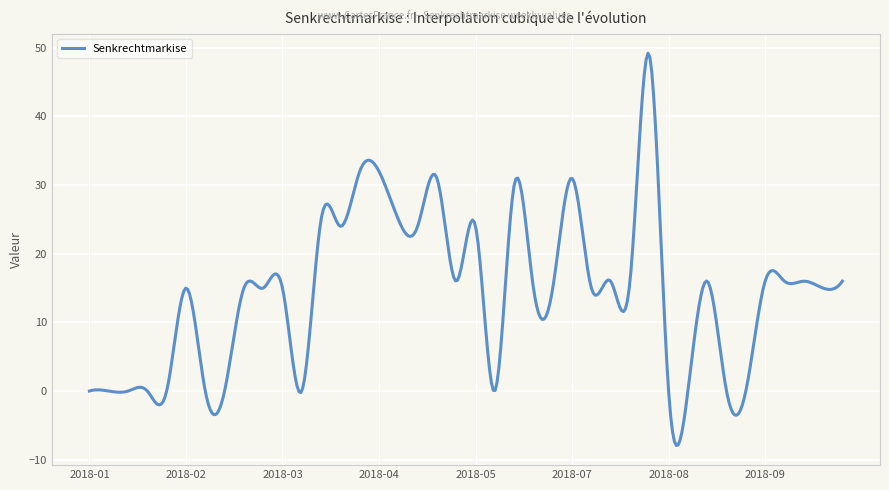

What is the maximum value shown in the chart?

49.2